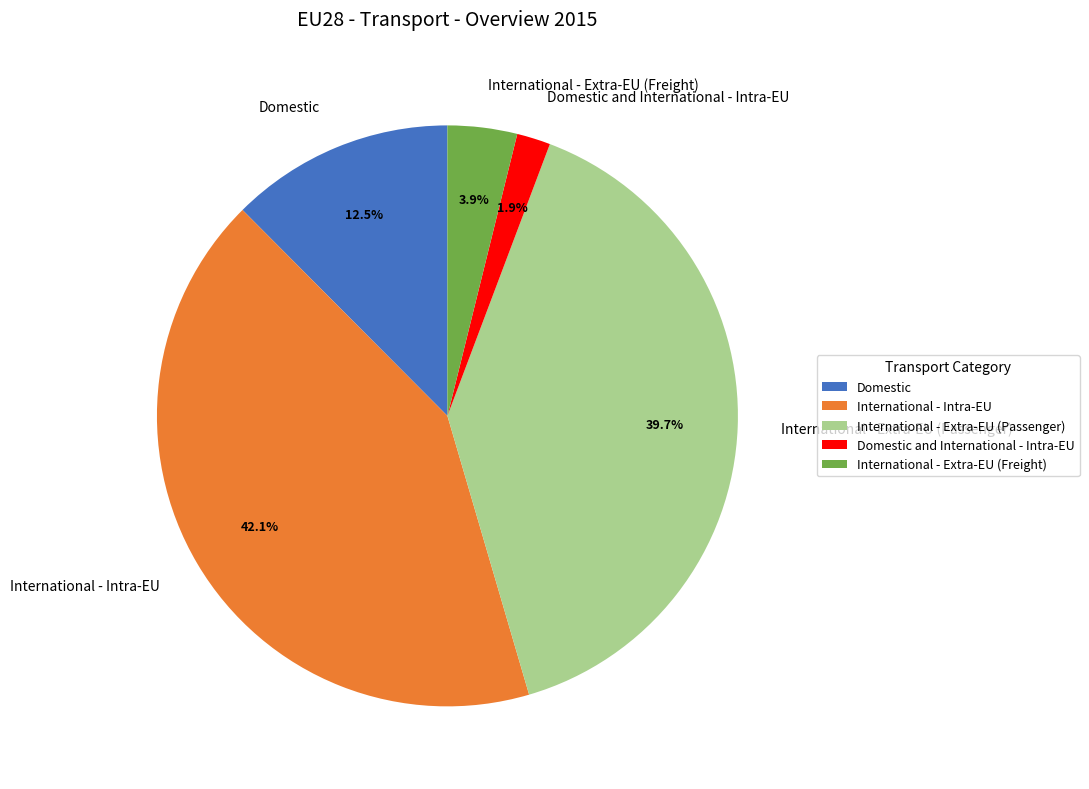

Rank the categories by value from highest to lowest.

International - Intra-EU, International - Extra-EU (Passenger), Domestic, International - Extra-EU (Freight), Domestic and International - Intra-EU